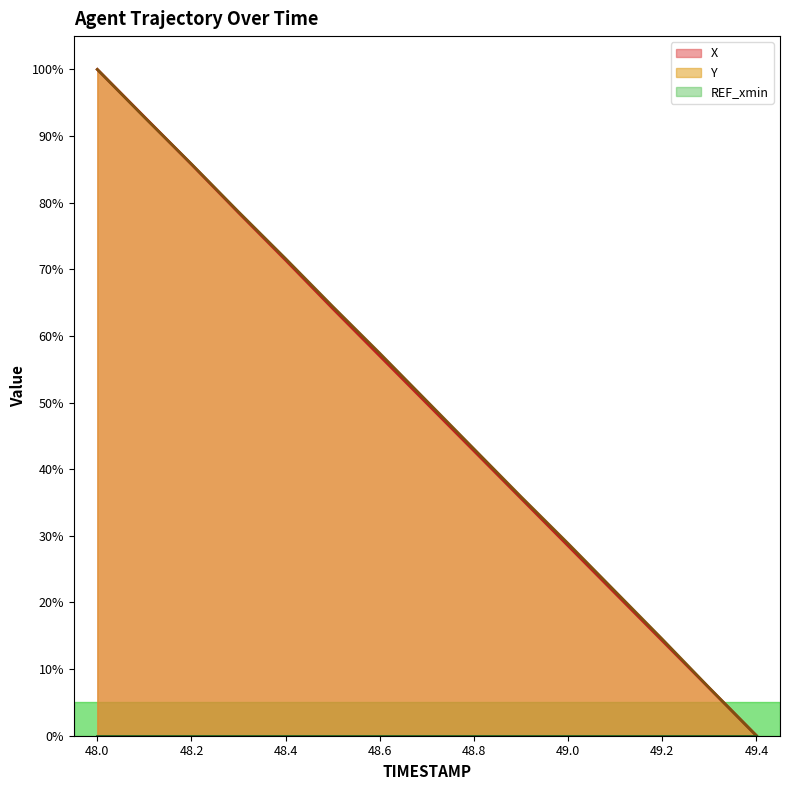

True or false: X has a value of 0.7 at 48.0.

False